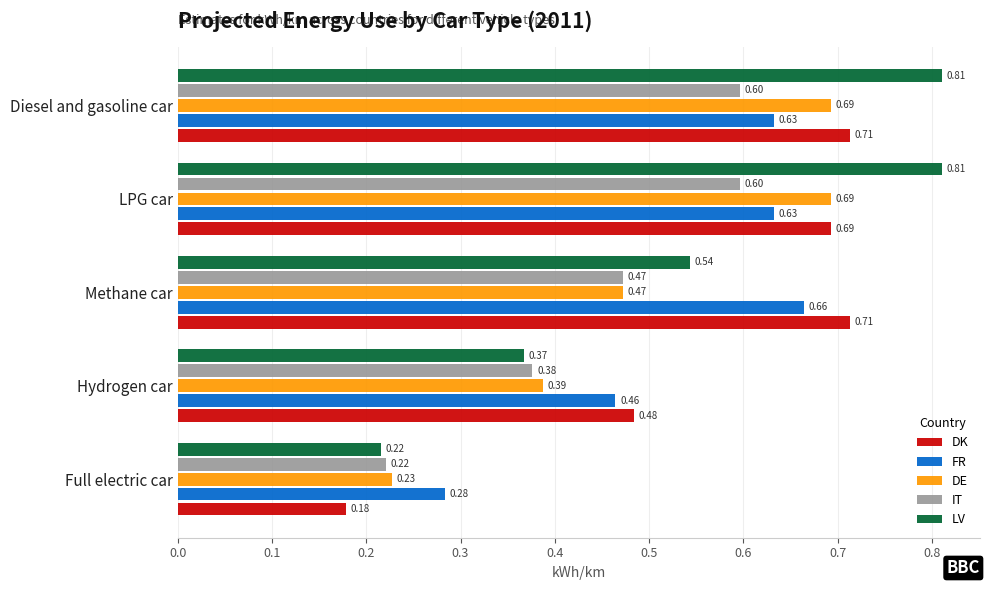

Where is LV nearest to the value 0?

Full electric car